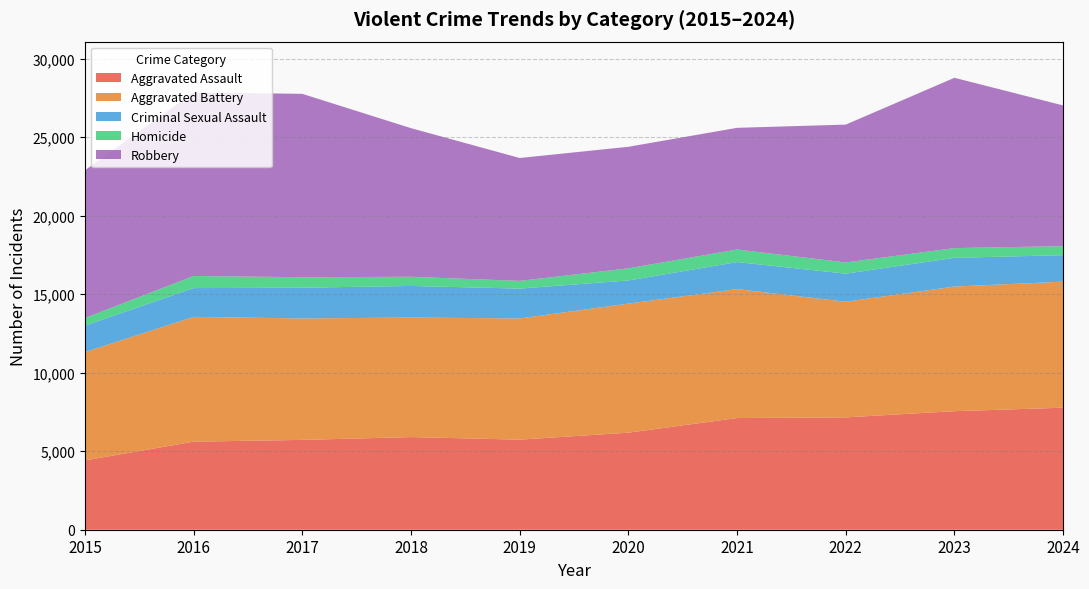

Reading right to left, transcribe all the data shown in this chart.

Aggravated Assault: 7769	7549	7153	7111	6180	5735	5899	5719	5608	4412
Aggravated Battery: 8026	7936	7364	8212	8218	7719	7611	7736	7944	6901
Criminal Sexual Assault: 1688	1828	1788	1720	1473	1900	2013	1955	1834	1679
Homicide: 575	619	714	799	773	491	583	668	770	488
Robbery: 8958	10845	8777	7749	7739	7825	9464	11677	11691	9406